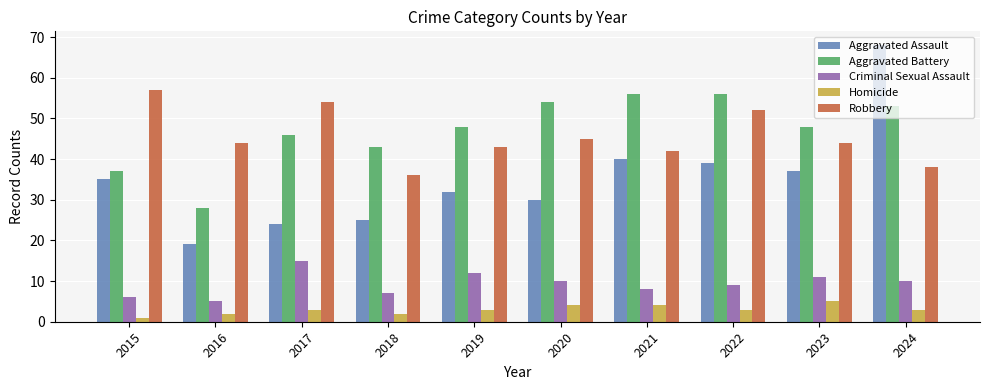

Are the bars grouped side by side (vs. stacked)?

Yes